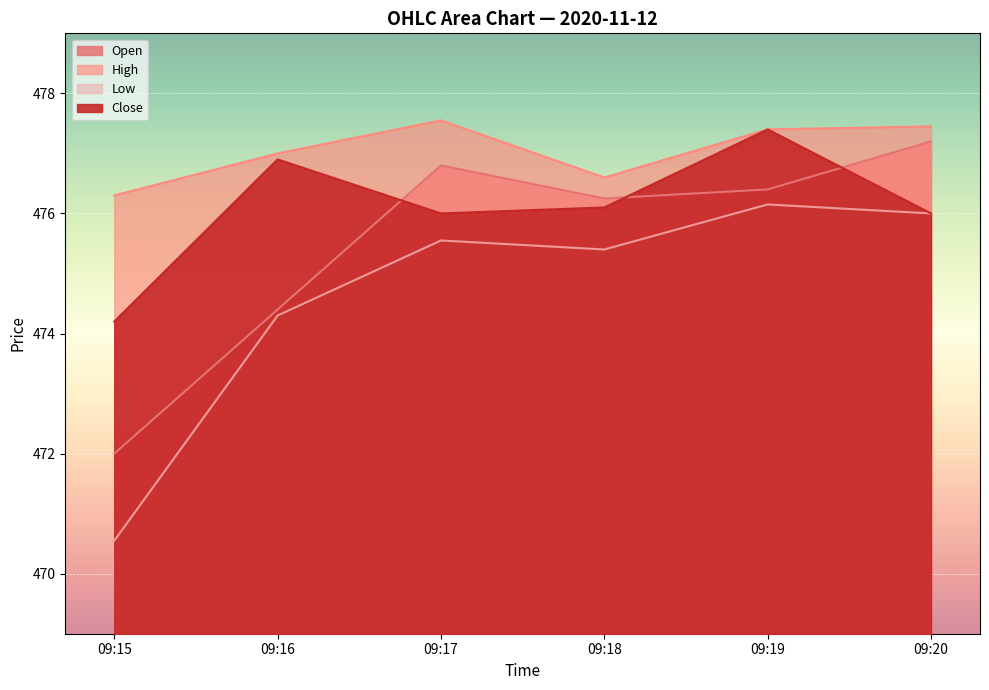

True or false: High and Open intersect in this chart.

False